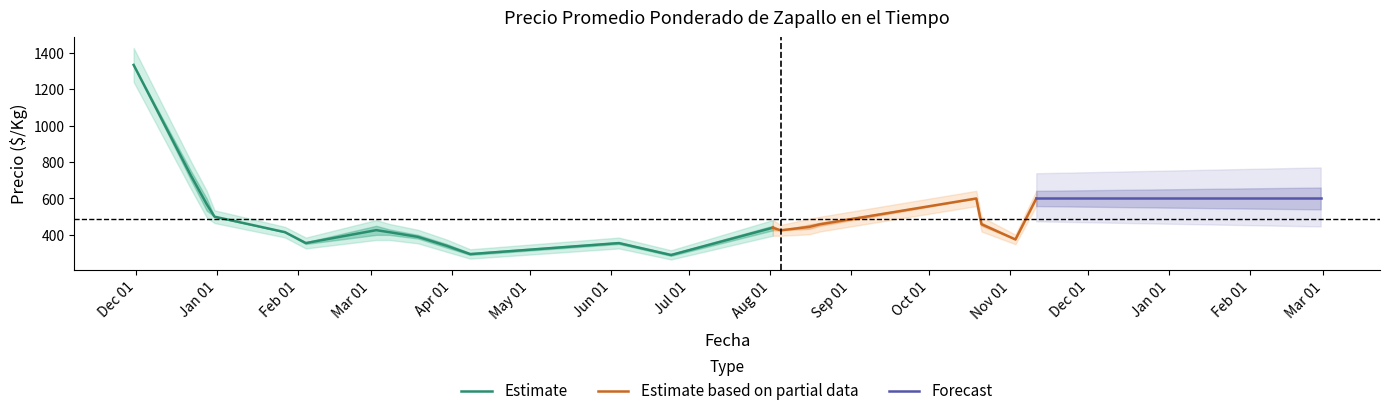

Is it true that Precio promedio ponderado equals 600 at 2021-10-19?

True